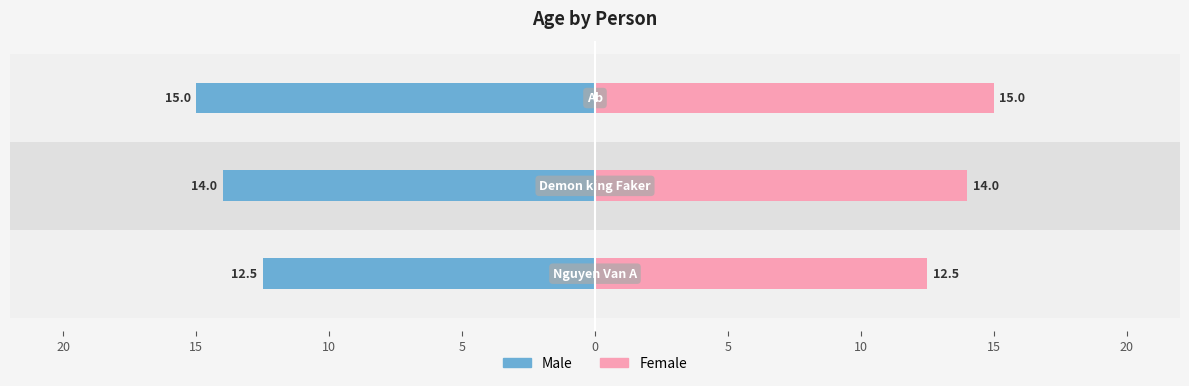

How many bars are there in total?

6